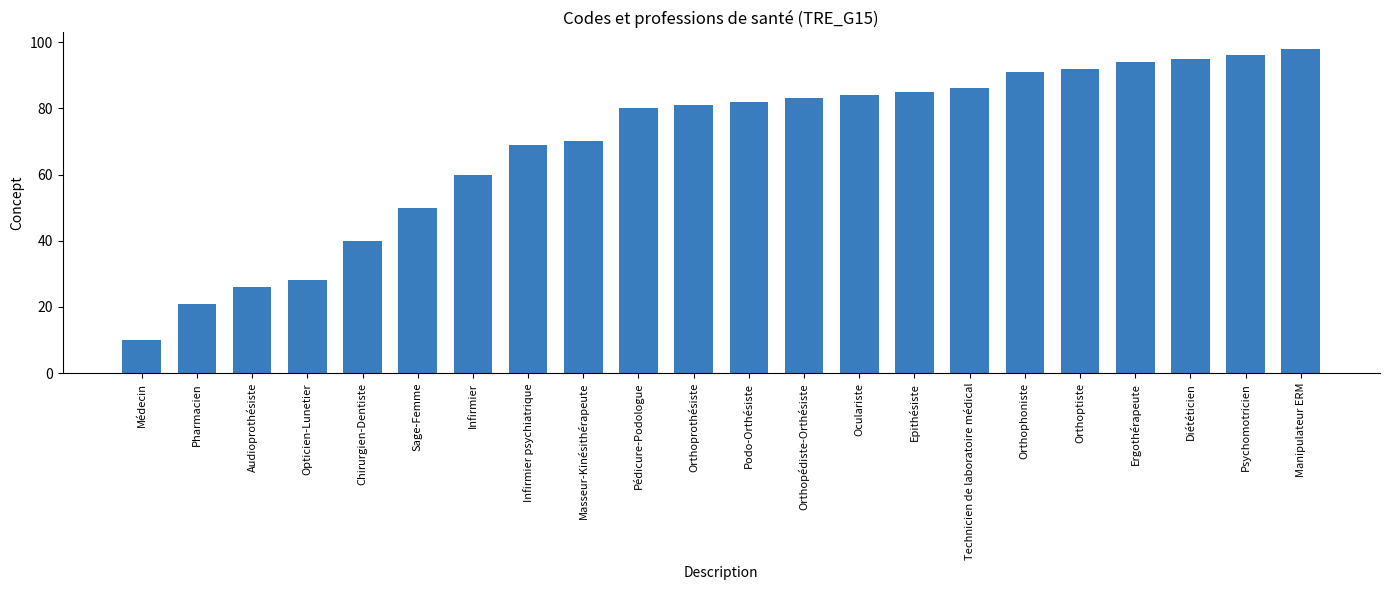

What is the change in value from Epithésiste to Manipulateur ERM?

+13